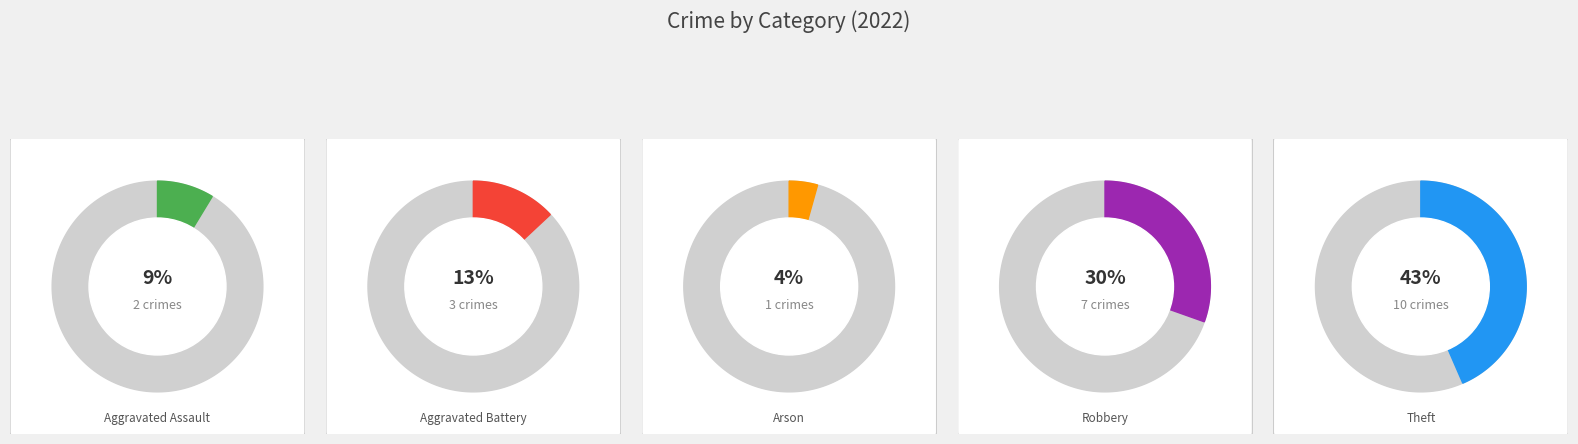

How many segments does this pie chart have?

5